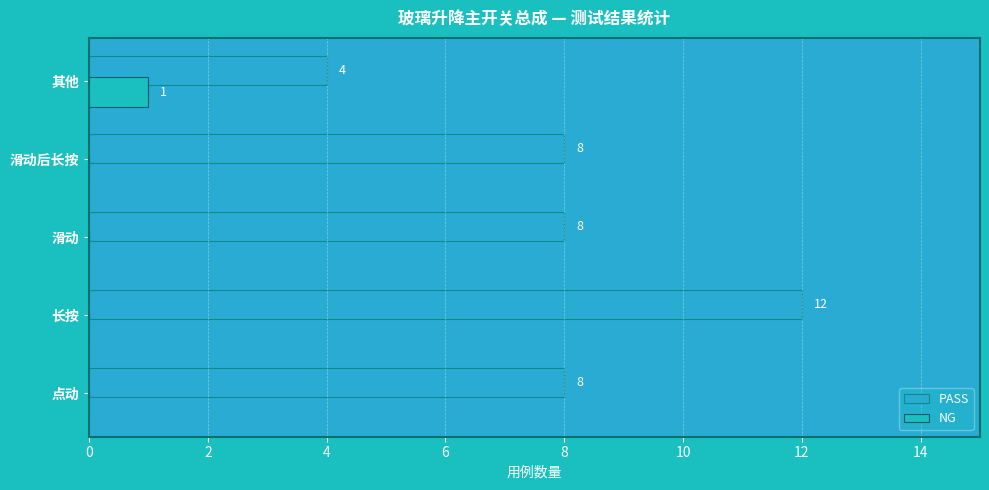

What is the sum of all PASS values?

40